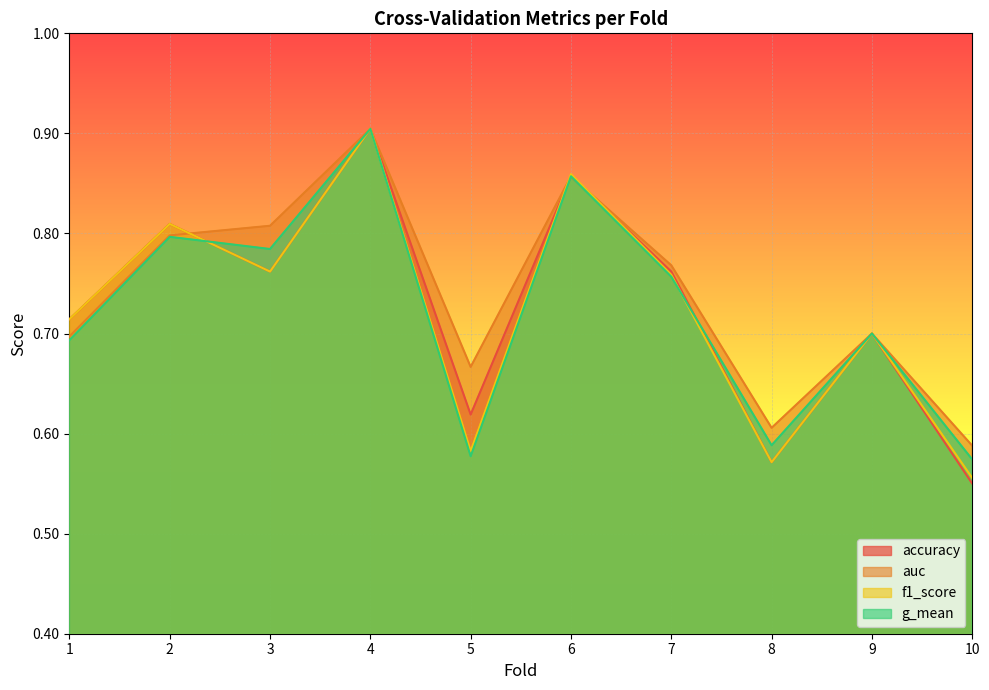

True or false: auc and g_mean intersect in this chart.

False